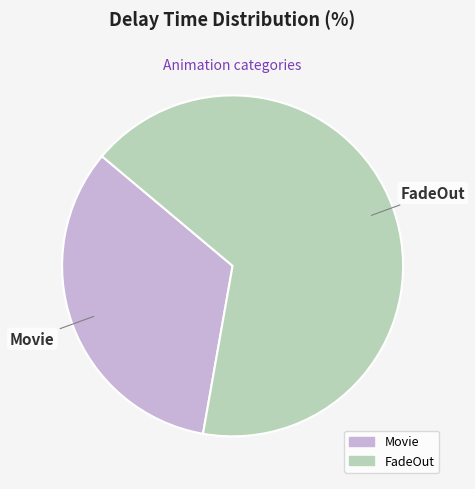

Is there any slice that represents more than half of the pie?

Yes